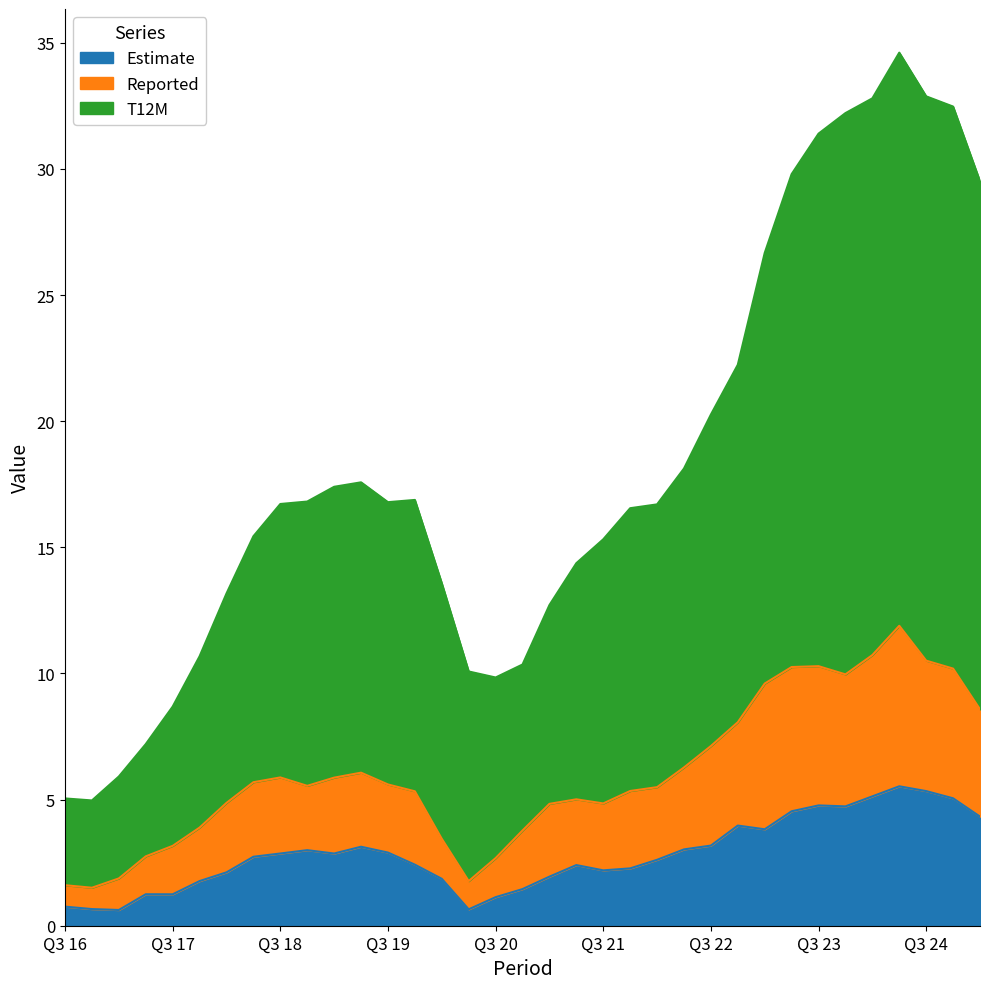

Reading right to left, list all the values displayed in this chart.

Reported: 8.6	10.2	10.5	11.9	10.7	10.0	10.3	10.3	9.6	8.1	7.1	6.3	5.5	5.3	4.8	5.0	4.8	3.8	2.7	1.8	3.4	5.3	5.6	6.1	5.9	5.5	5.9	5.7	4.9	3.9	3.2	2.8	1.9	1.5	1.6
Estimate: 4.3	5.1	5.3	5.5	5.1	4.7	4.8	4.5	3.8	4.0	3.2	3.0	2.6	2.3	2.2	2.4	1.9	1.5	1.1	0.7	1.9	2.4	2.9	3.1	2.9	3.0	2.9	2.7	2.1	1.8	1.2	1.2	0.6	0.7	0.8
T12M: 29.5	32.5	32.9	34.6	32.8	32.2	31.4	29.8	26.7	22.2	20.3	18.1	16.7	16.6	15.3	14.4	12.7	10.4	9.8	10.1	13.6	16.9	16.8	17.6	17.4	16.8	16.7	15.4	13.2	10.7	8.7	7.2	5.9	5.0	5.0